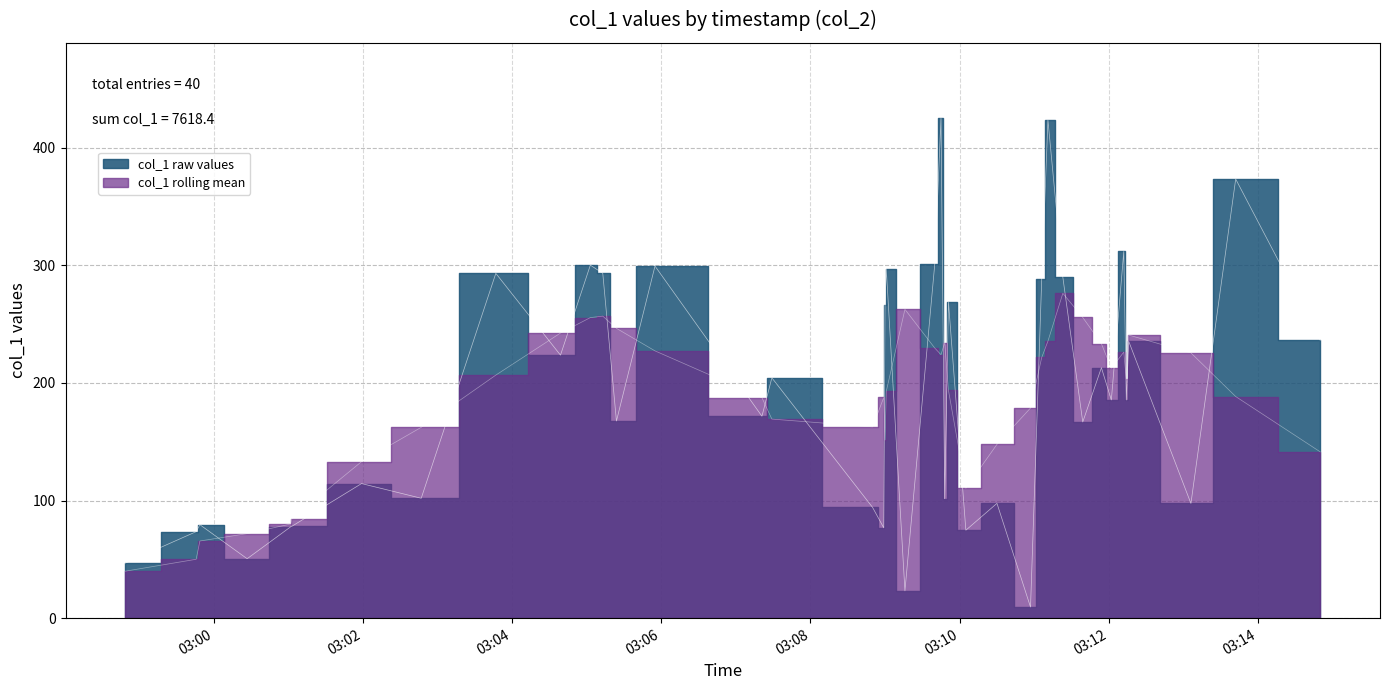

What is the approximate value at 19?

101.6